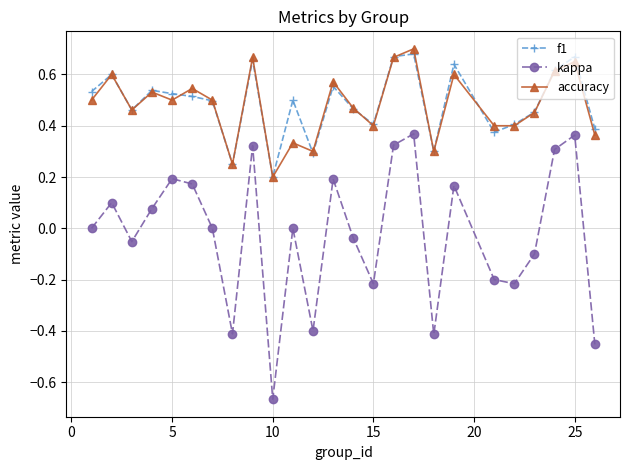

Which series has the widest spread of values?

kappa